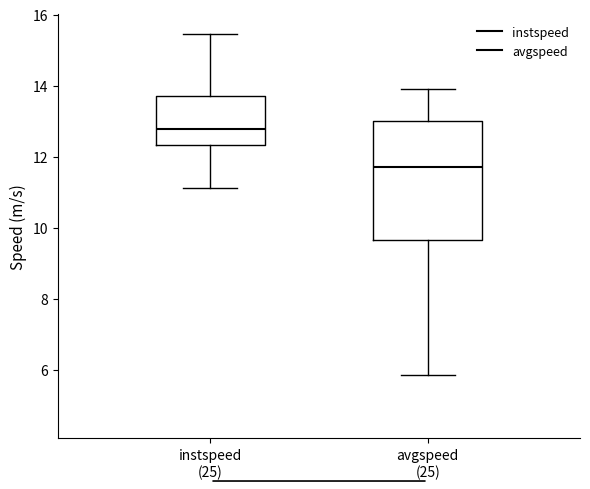

Where is the upper edge of the box for instspeed (25) on the y-axis? The values are not printed on the chart, so give them approximately, as read against the axis.

13.8